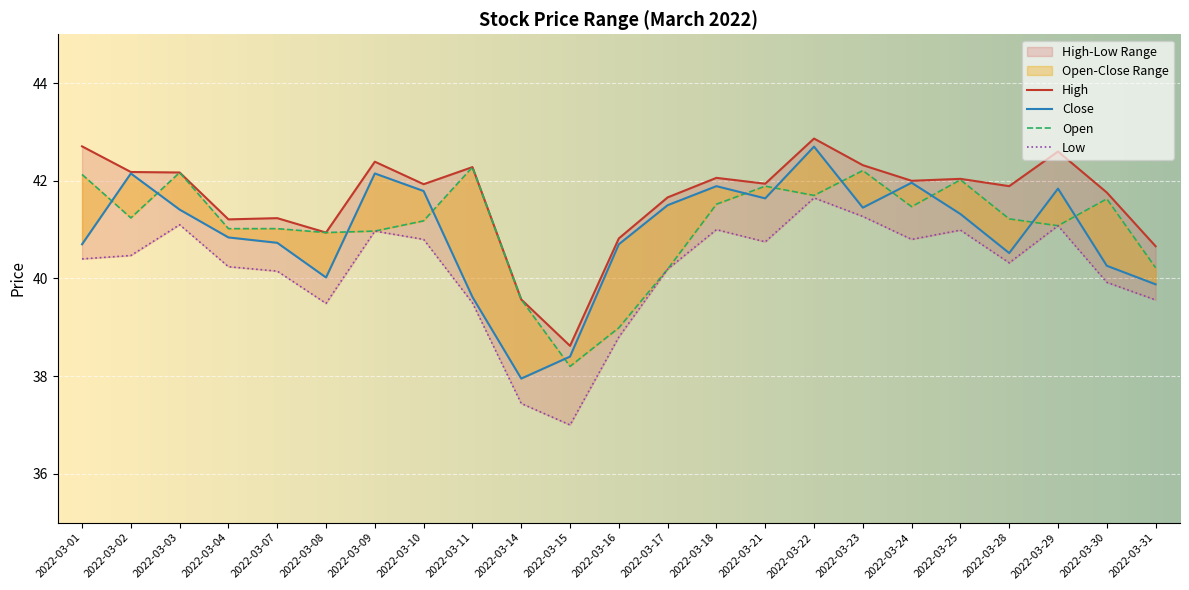

Rank the series at 2022-03-23 from lowest to highest value.

Low, Close, Open, High